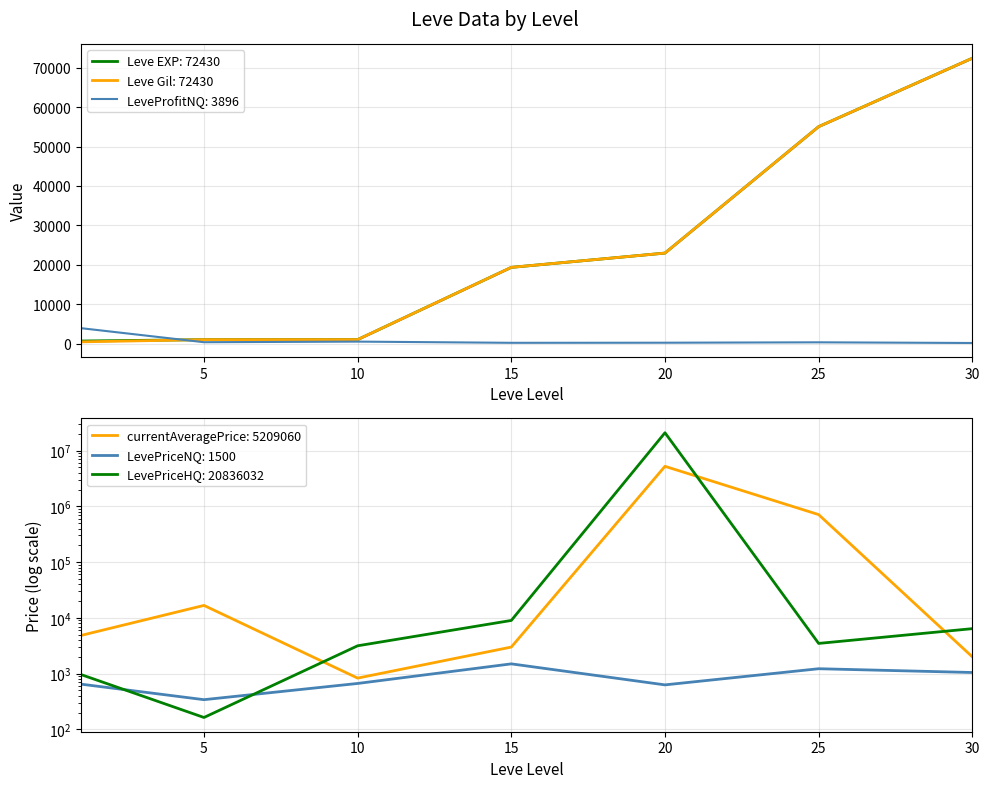

True or false: currentAveragePrice has a value of 710217 at 25.

True